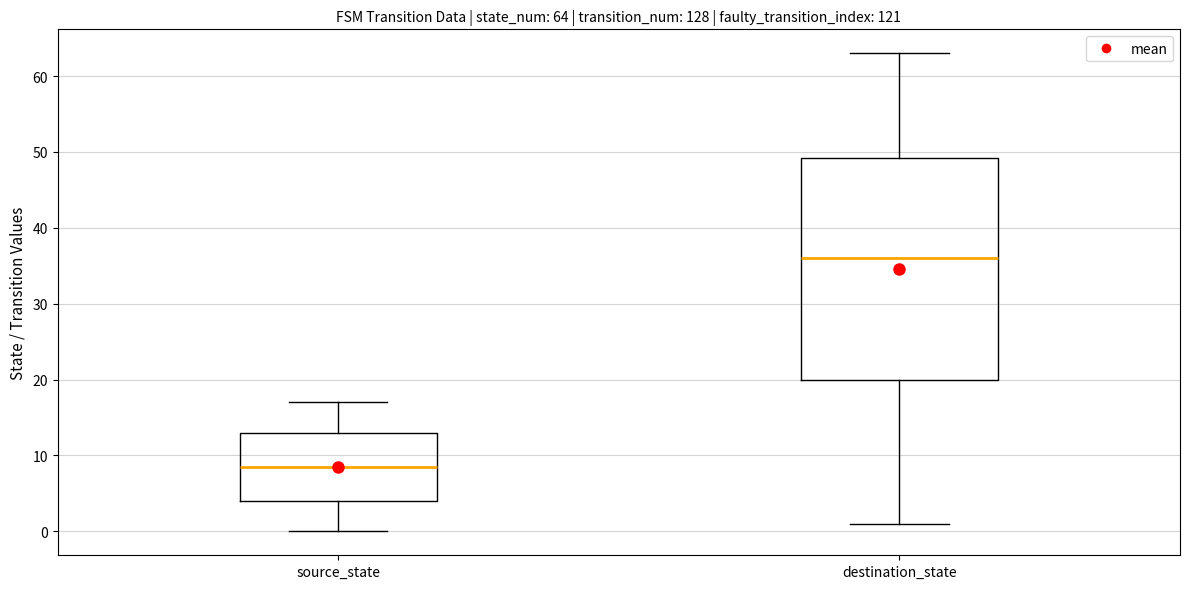

Which box has the highest median line?

destination_state